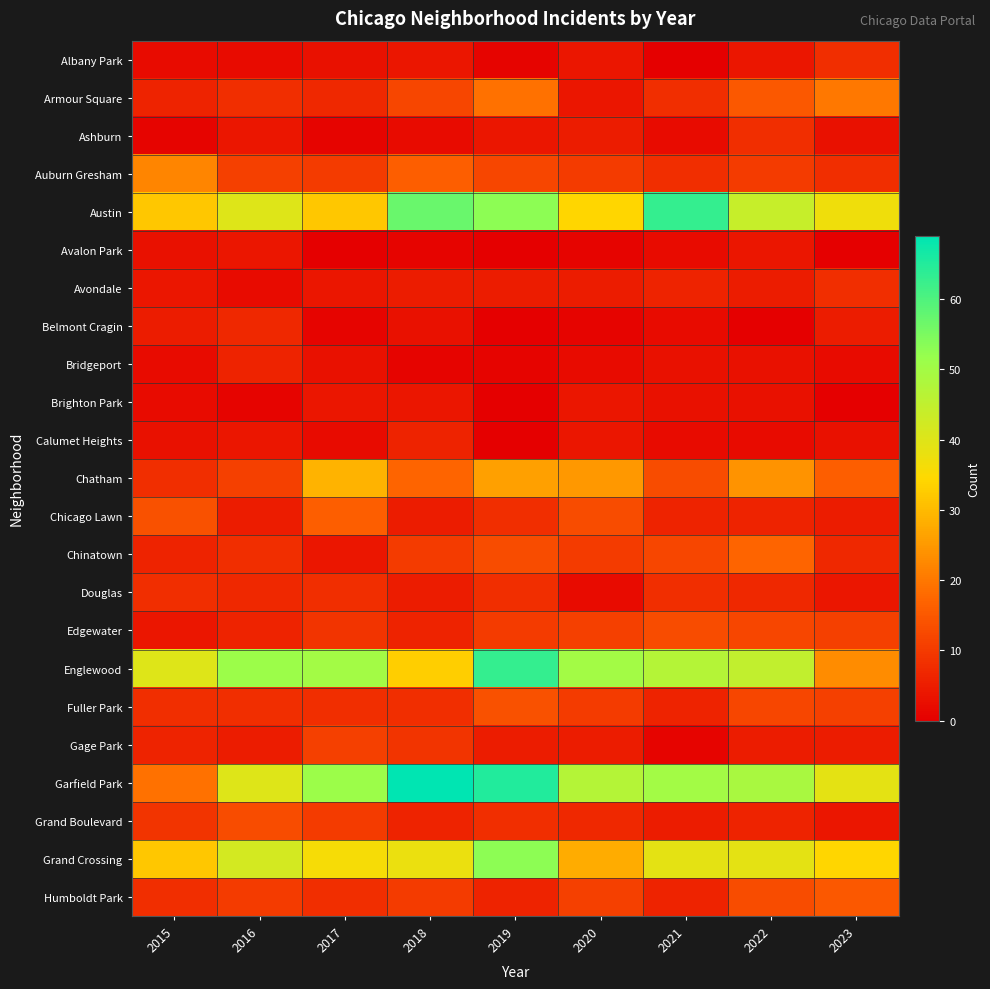

Which series has the widest spread of values?

Garfield Park